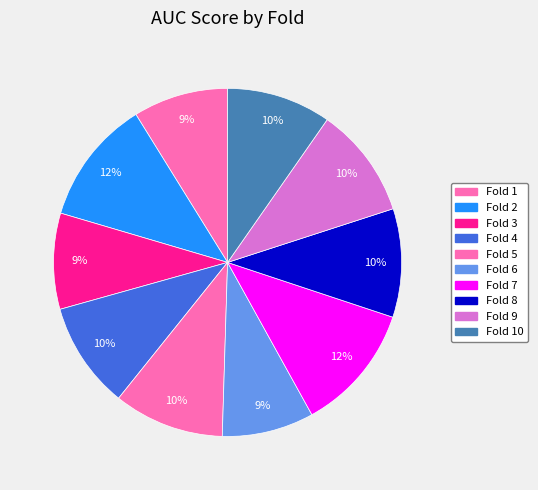

Is it true that Fold 2 is 22% of the pie?

False